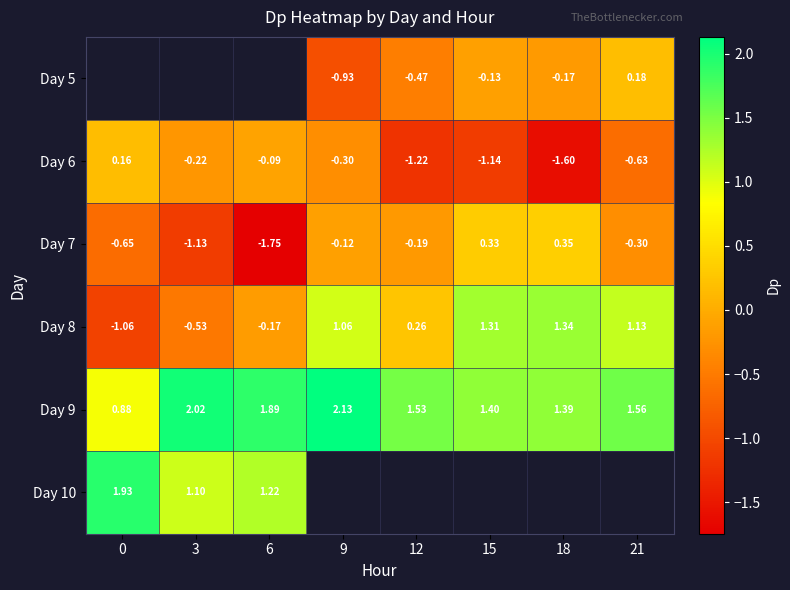

What is the lowest value of the Day 6 series?

-1.6